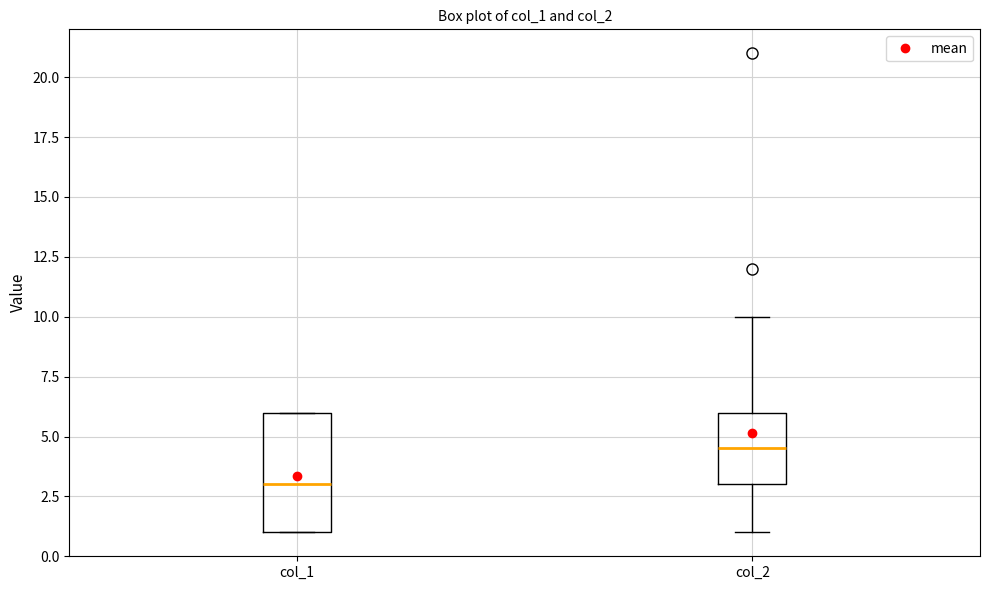

Which box has the highest median line?

col_2